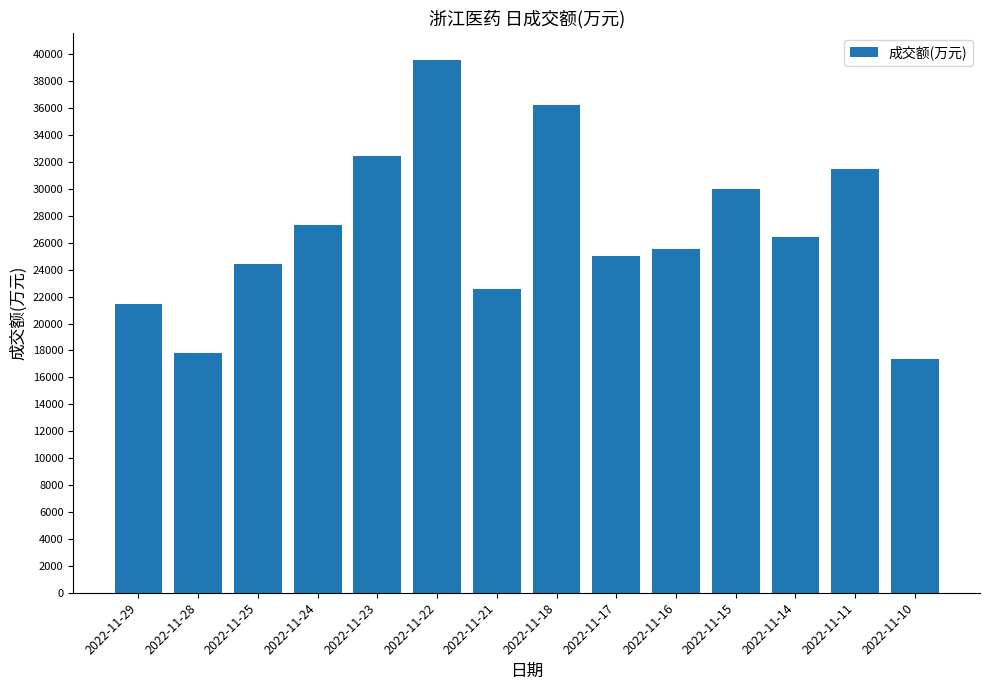

List the labels in order of value, largest first.

2022-11-22, 2022-11-18, 2022-11-23, 2022-11-11, 2022-11-15, 2022-11-24, 2022-11-14, 2022-11-16, 2022-11-17, 2022-11-25, 2022-11-21, 2022-11-29, 2022-11-28, 2022-11-10